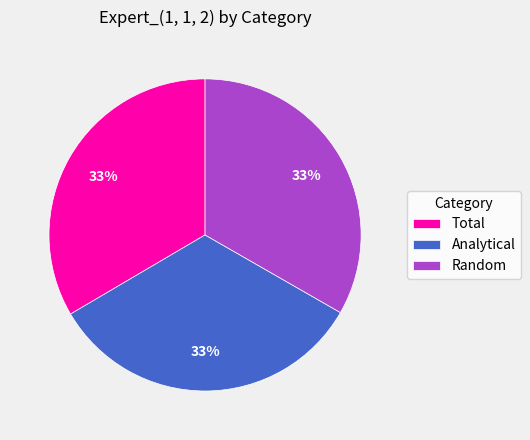

Is the sum of Random and Analytical greater than half?

Yes